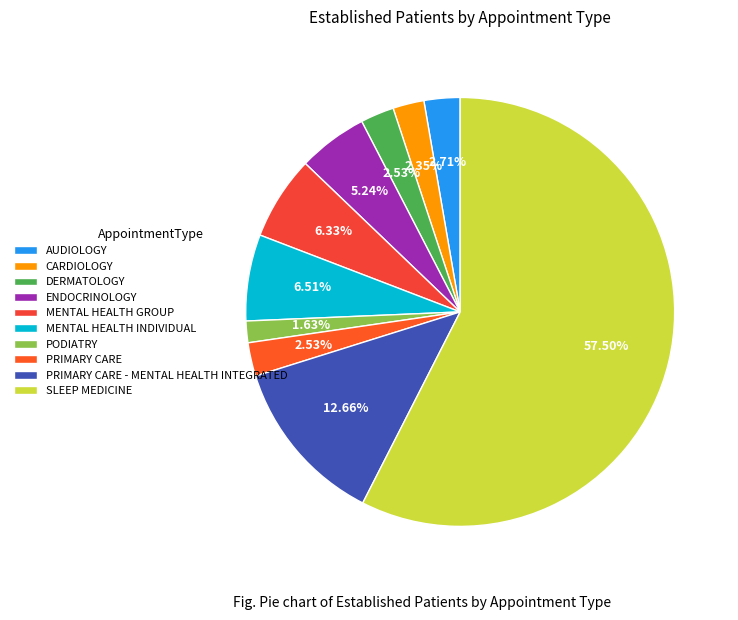

What portion of the pie excludes MENTAL HEALTH INDIVIDUAL?

93.5%